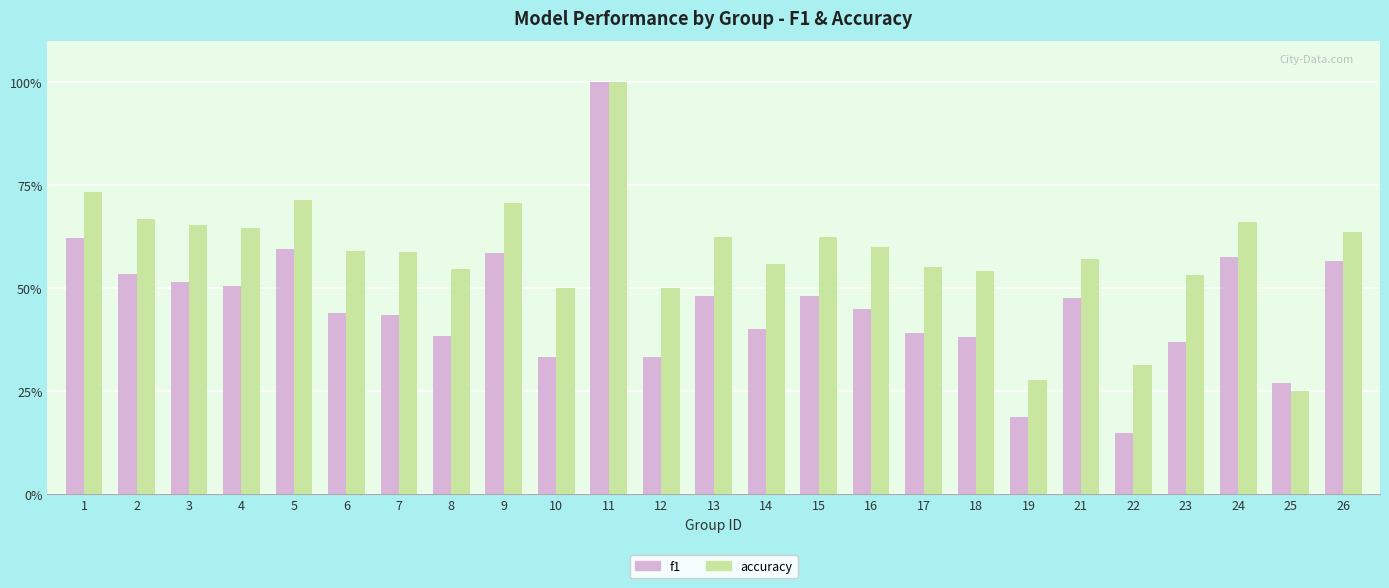

Is it true that f1 equals 0.5 at 8?

False